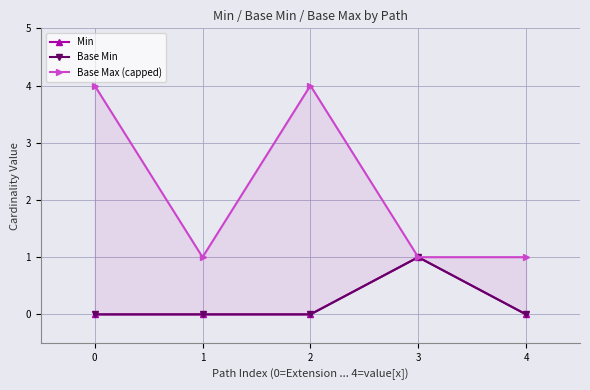

Between 1 and 4, which series saw the biggest shift?

Min